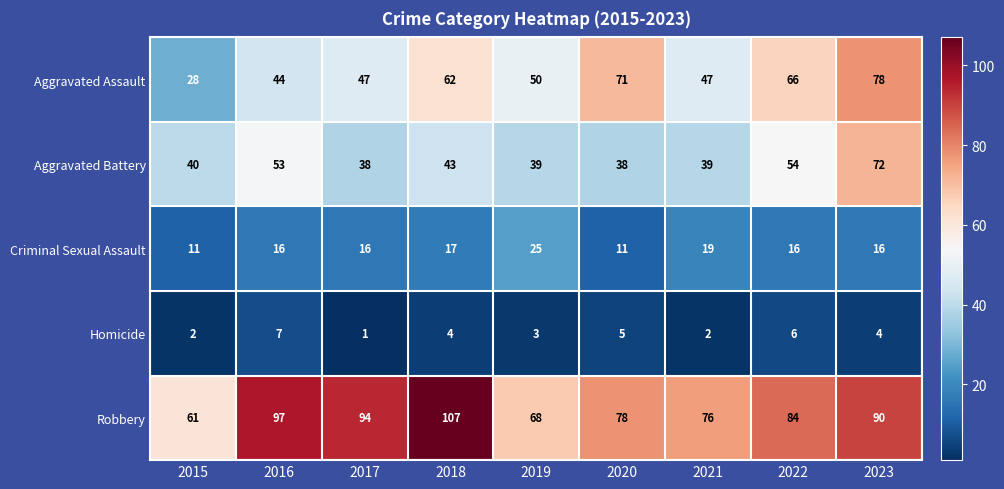

What is the difference between the Robbery values at 2017 and 2019?

26